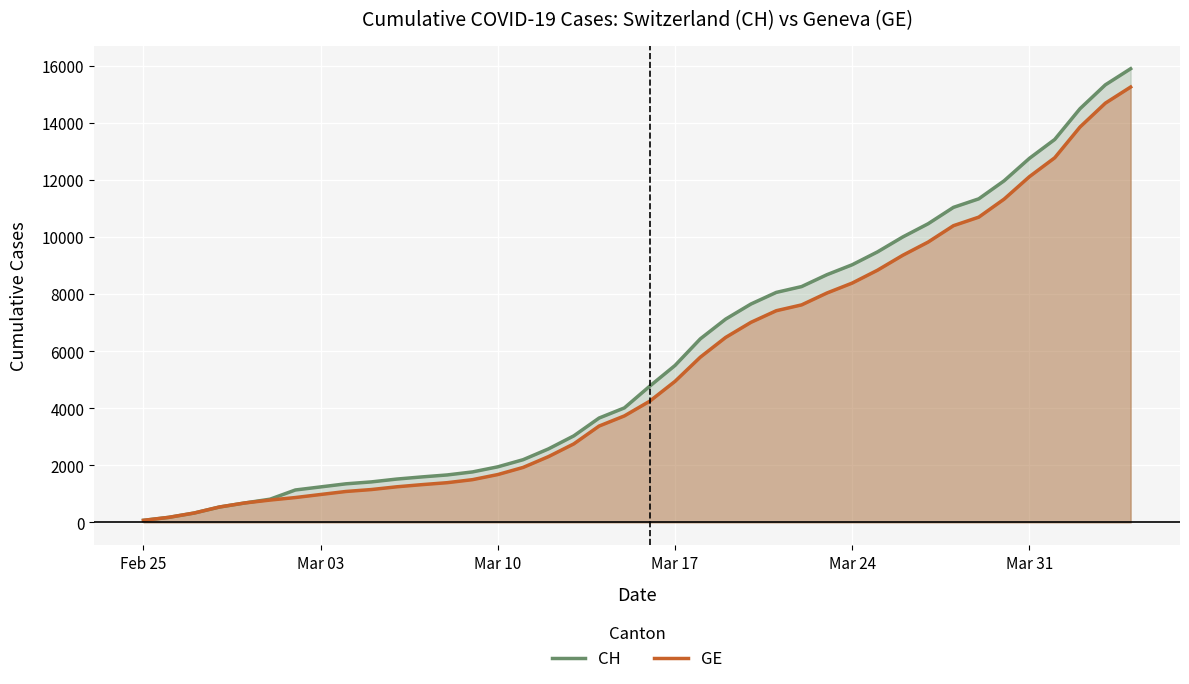

Which series has the largest total across all categories?

CH